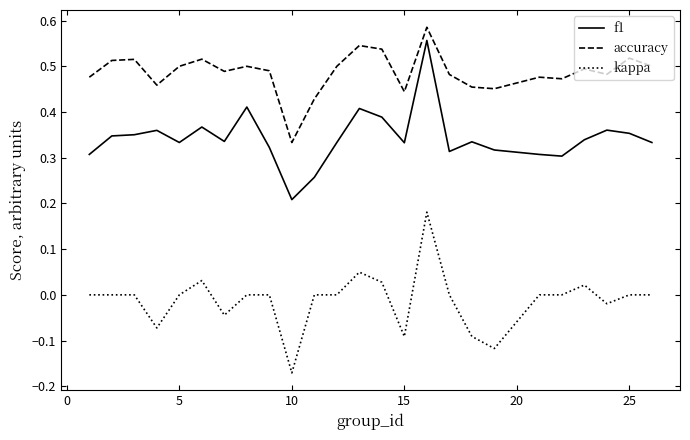

Which series has the widest spread of values?

kappa